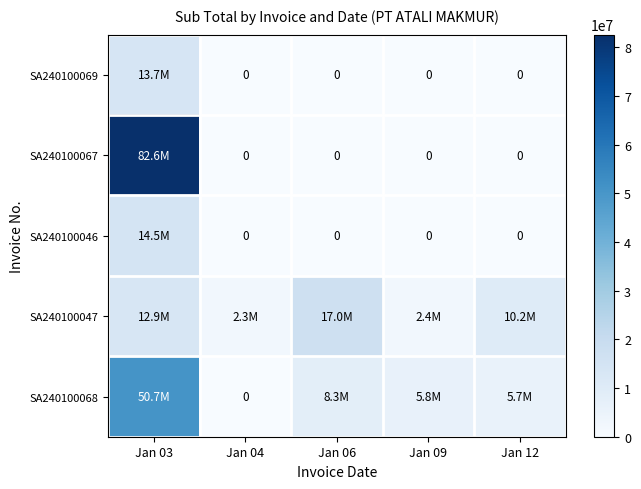

What is the sum of the SA240100067 values at Jan 03 and Jan 06?

82592667.5